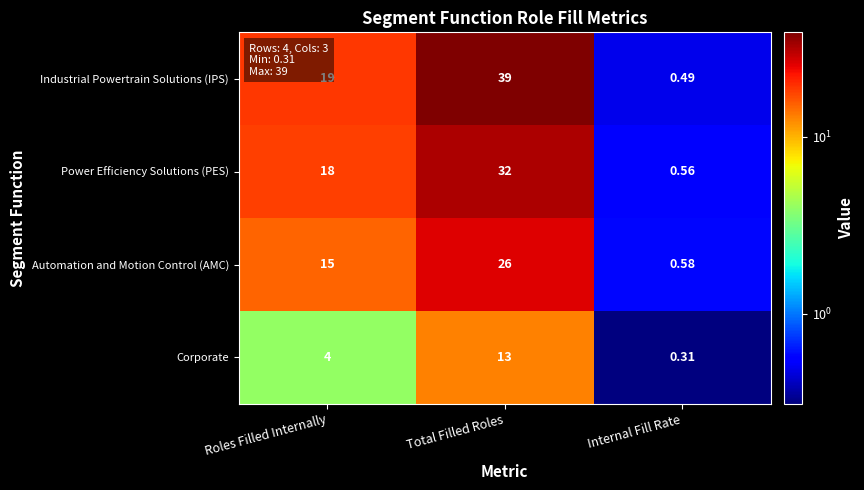

Between Total Filled Roles and Internal Fill Rate, which series saw the biggest shift?

Industrial Powertrain Solutions (IPS)